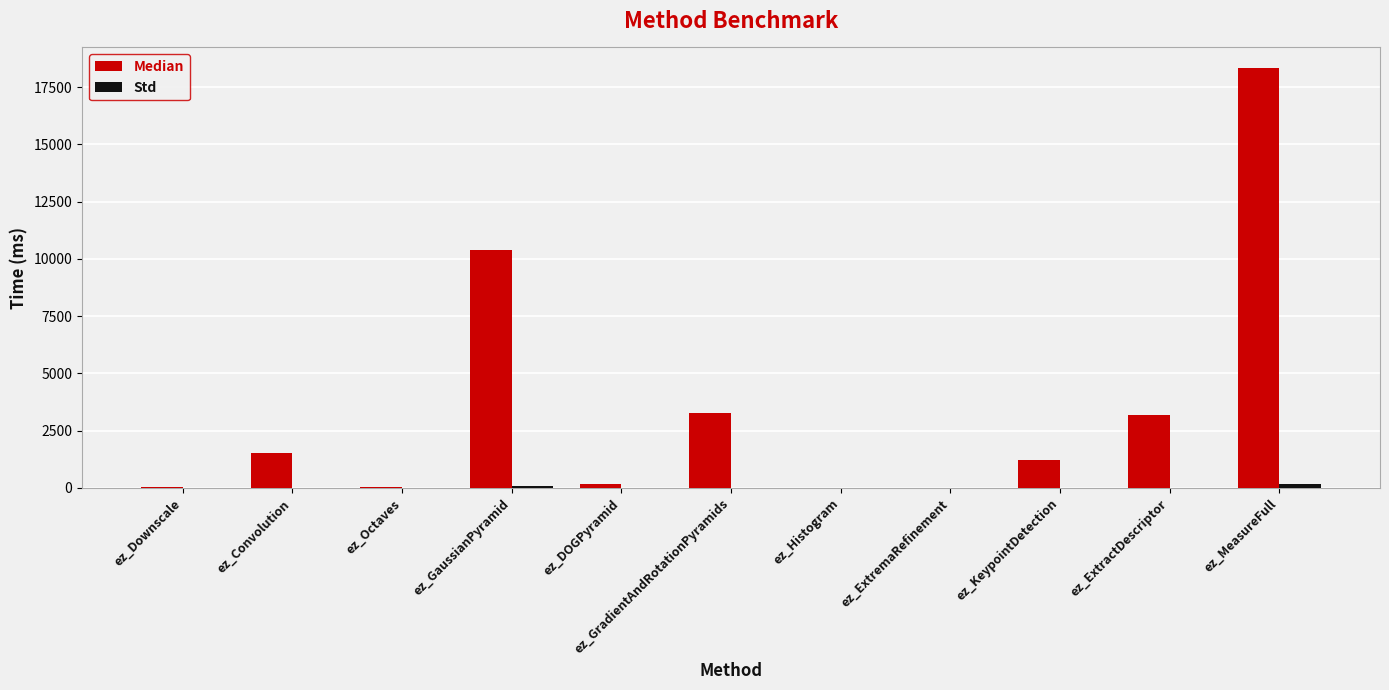

Which series changed the most between ez_Convolution and ez_KeypointDetection?

Median